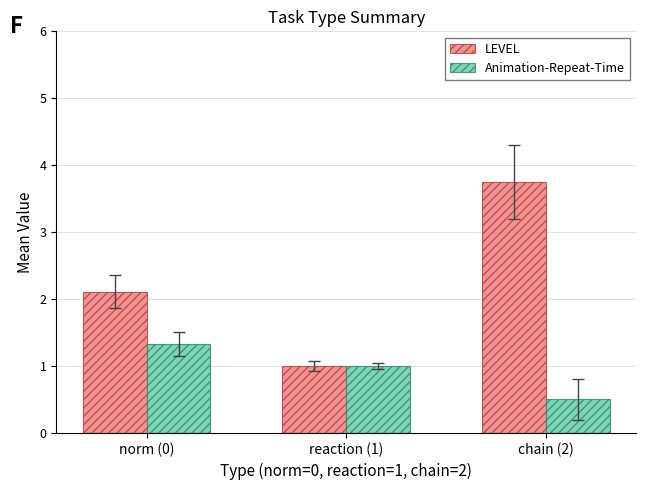

At which label does Animation-Repeat-Time first exceed 1?

norm (0)